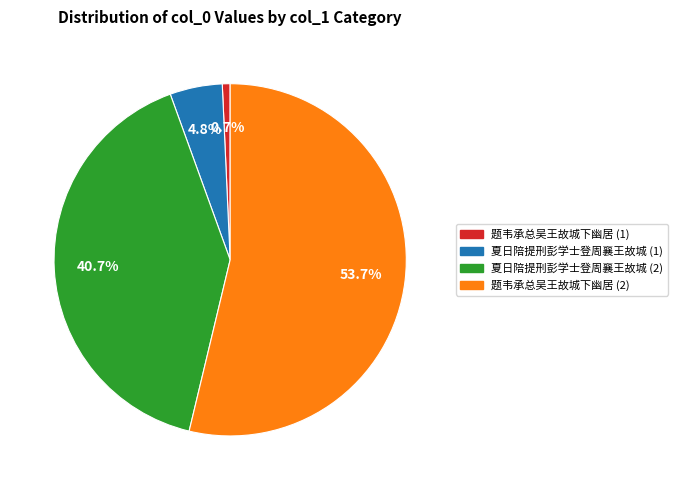

Count the number of slices in the pie.

4